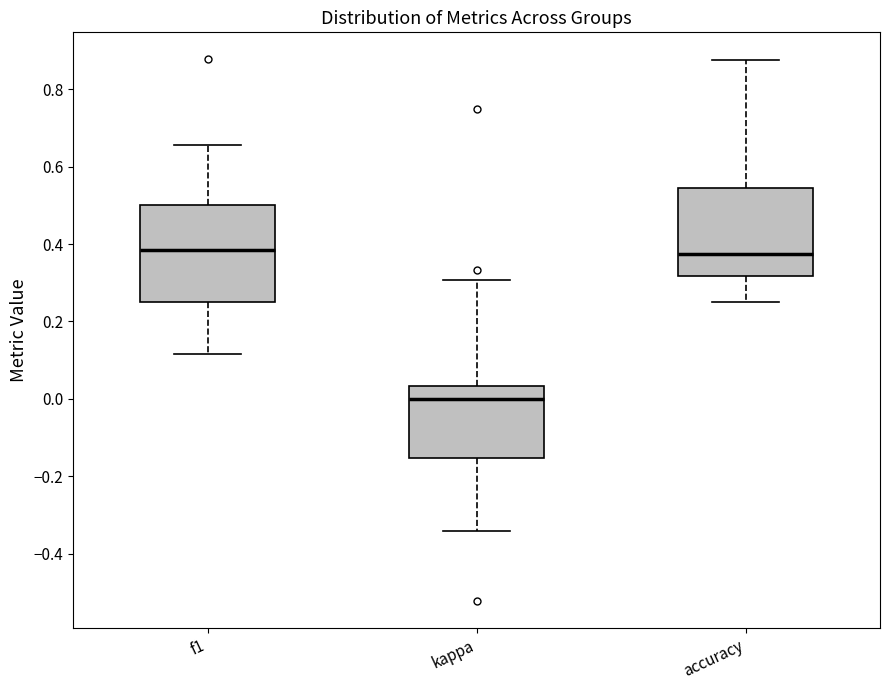

Which box is the tallest, from its lower edge to its upper edge?

f1